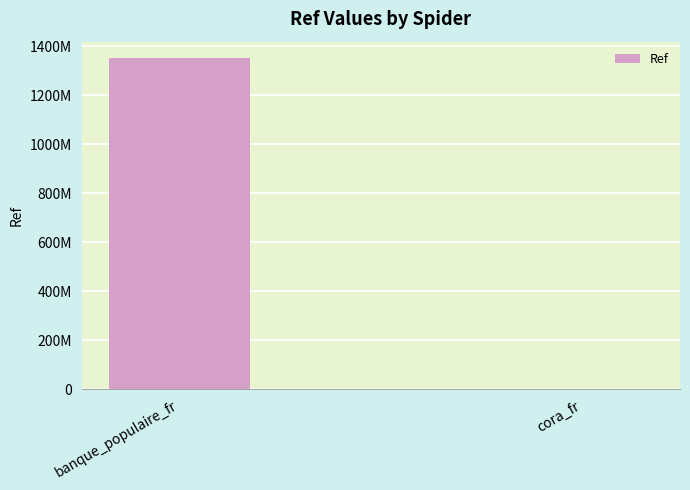

Reading left to right, extract all data points from this chart.

banque_populaire_fr=1350700148	cora_fr=80